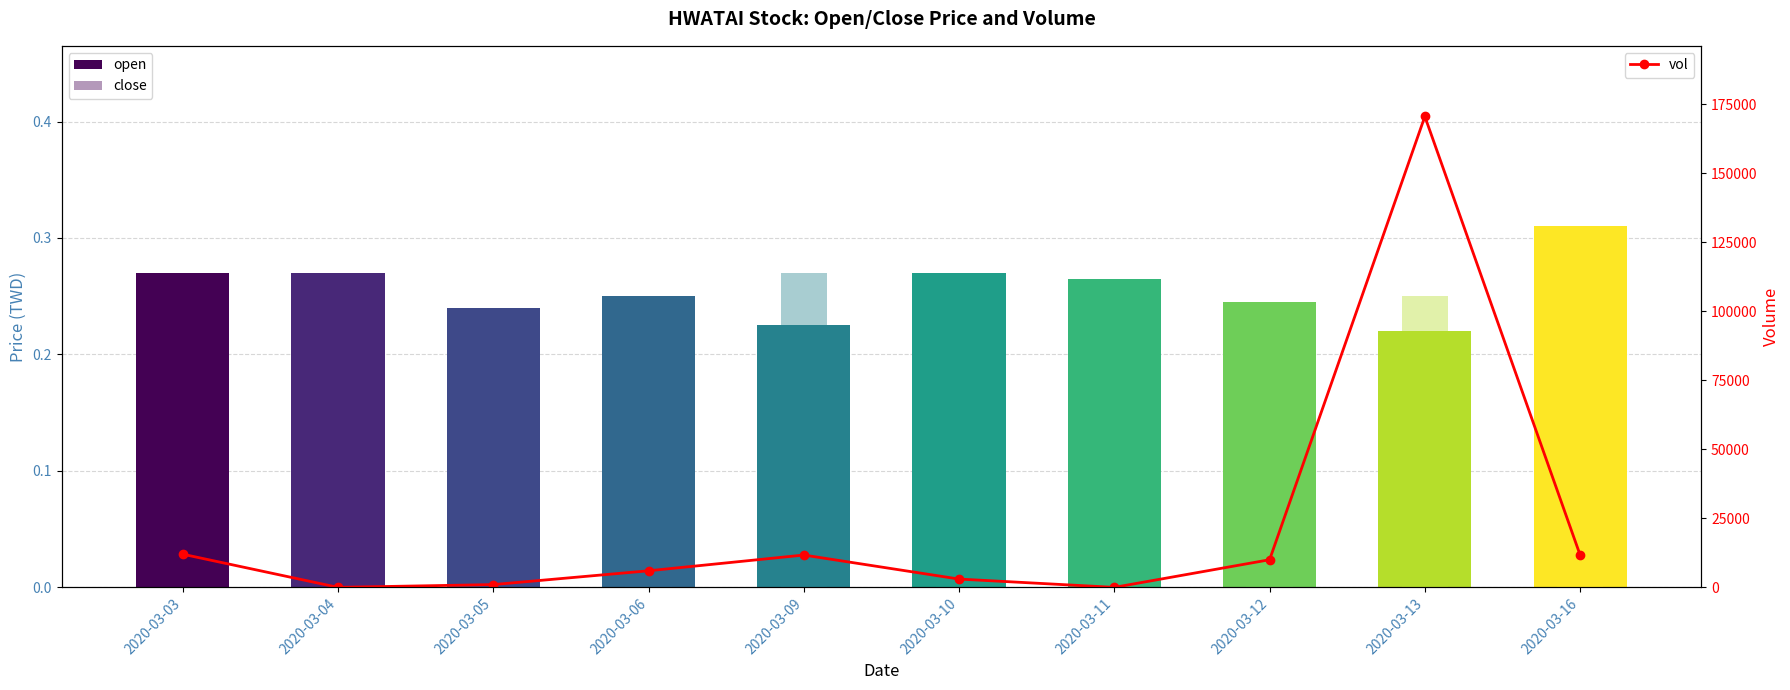

Is it true that open equals 0.4 at 2020-03-06?

False